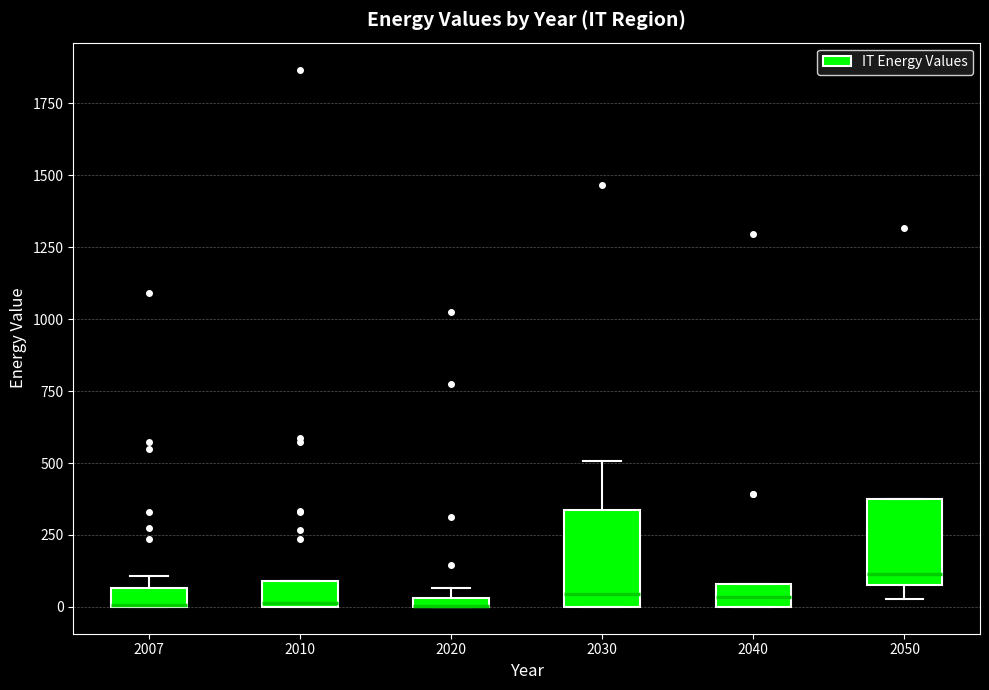

Where is the upper edge of the box at x = 2050 on the y-axis? The values are not printed on the chart, so give them approximately, as read against the axis.

400